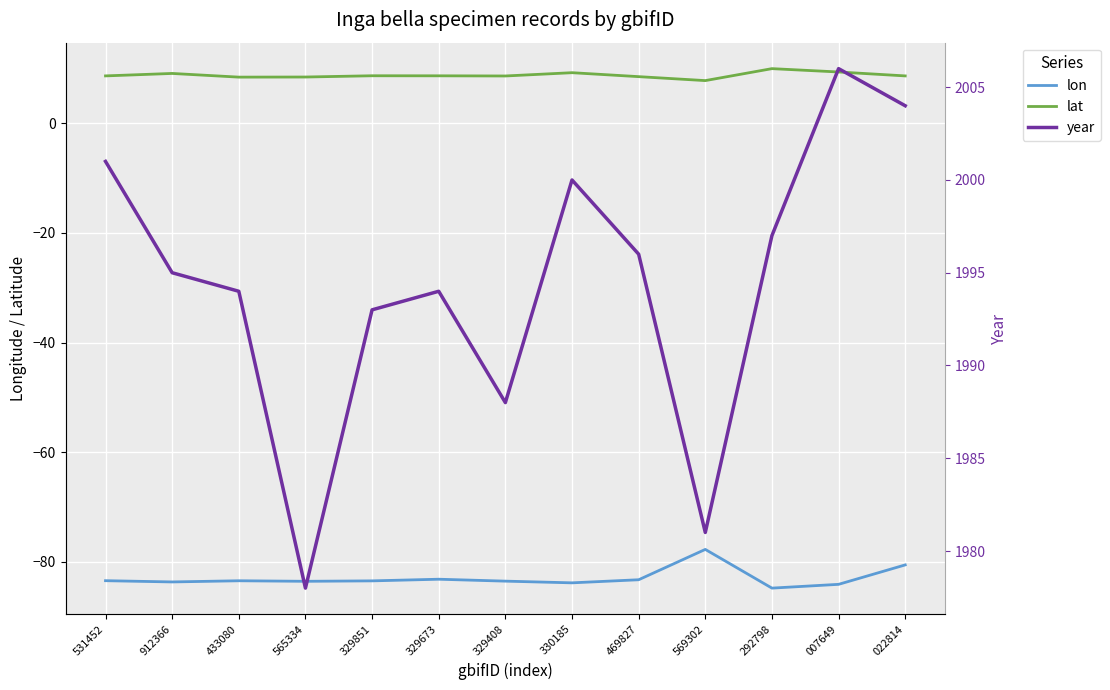

What is the label of the 10th point from the left?

569302